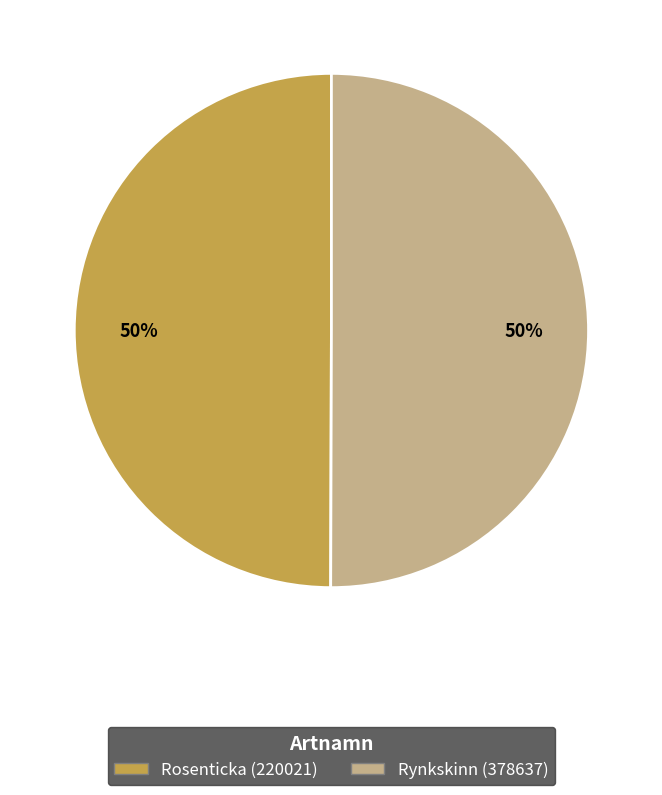

To the nearest percent, what is the combined percentage of Rynkskinn (378637) and Rosenticka (220021)?

100%